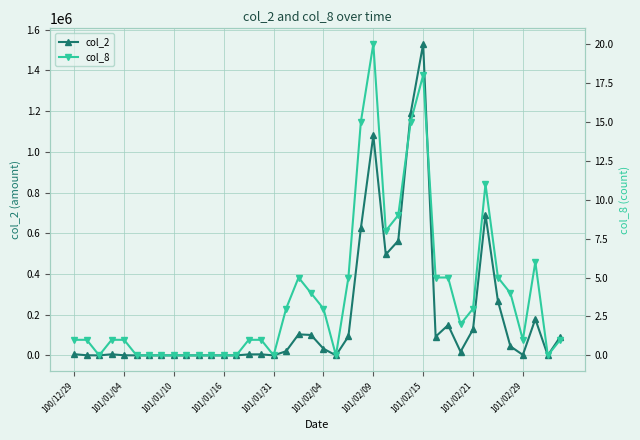

What is the difference between the col_8 values at 34 and 23?

10